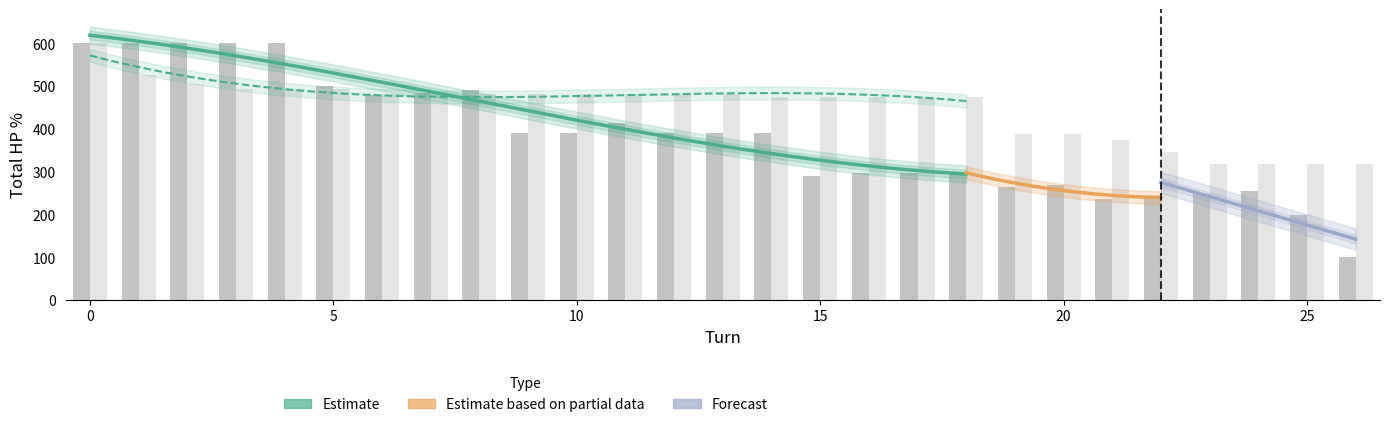

What is the sum of the player1_total_hpPercent values at 19 and 26?

364